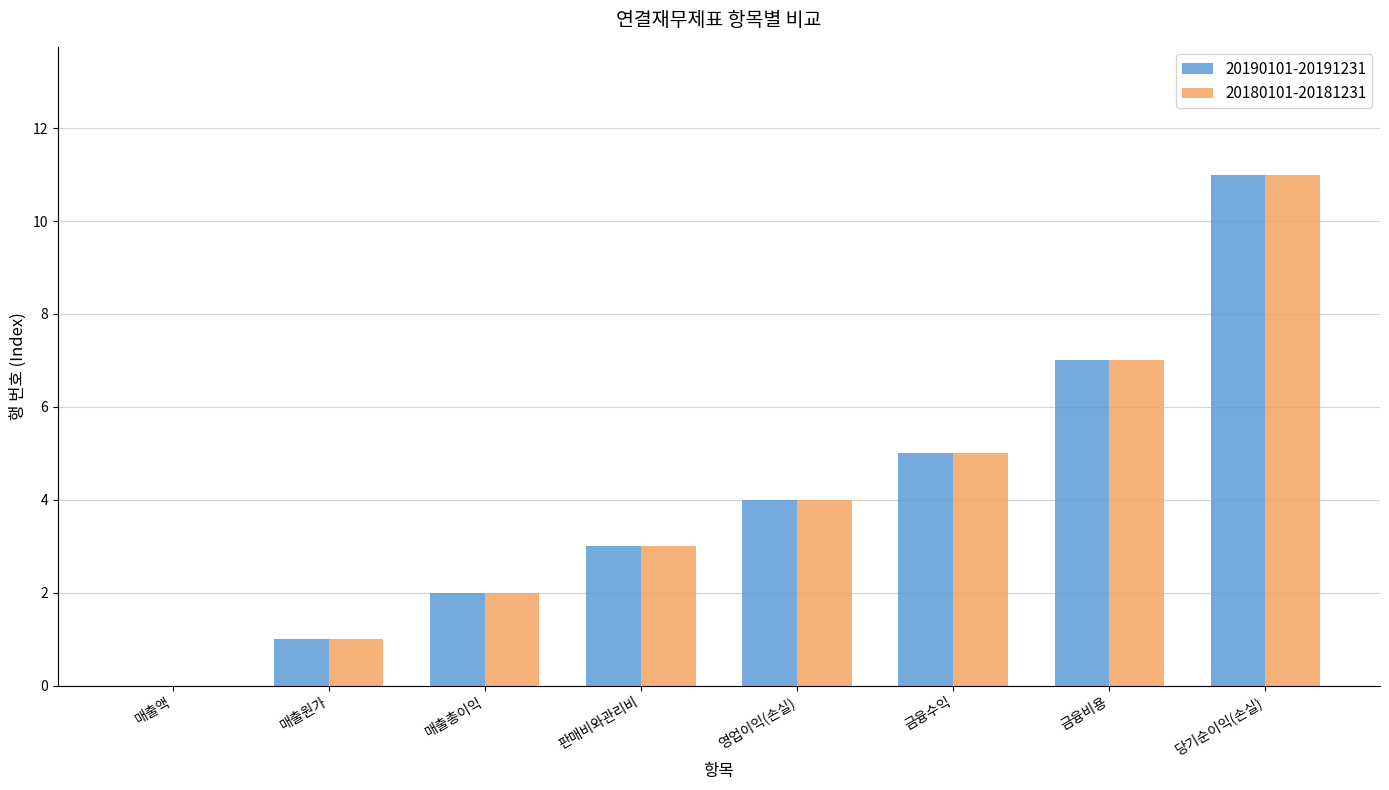

What is the highest value of the 20180101-20181231 series?

11